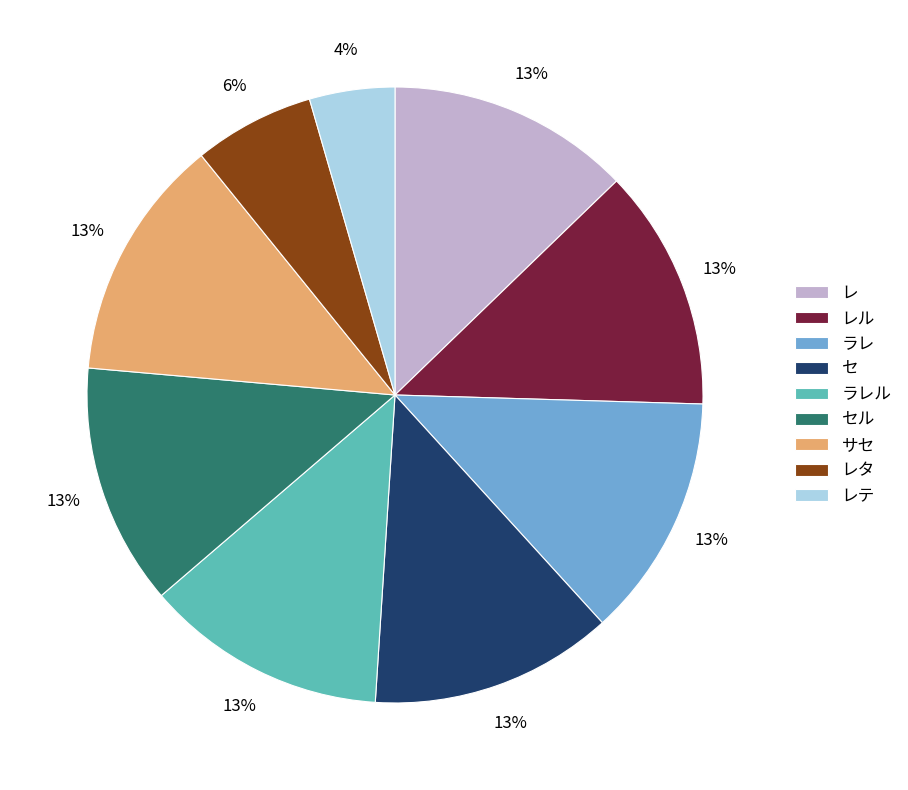

Is サセ the majority of the pie?

No